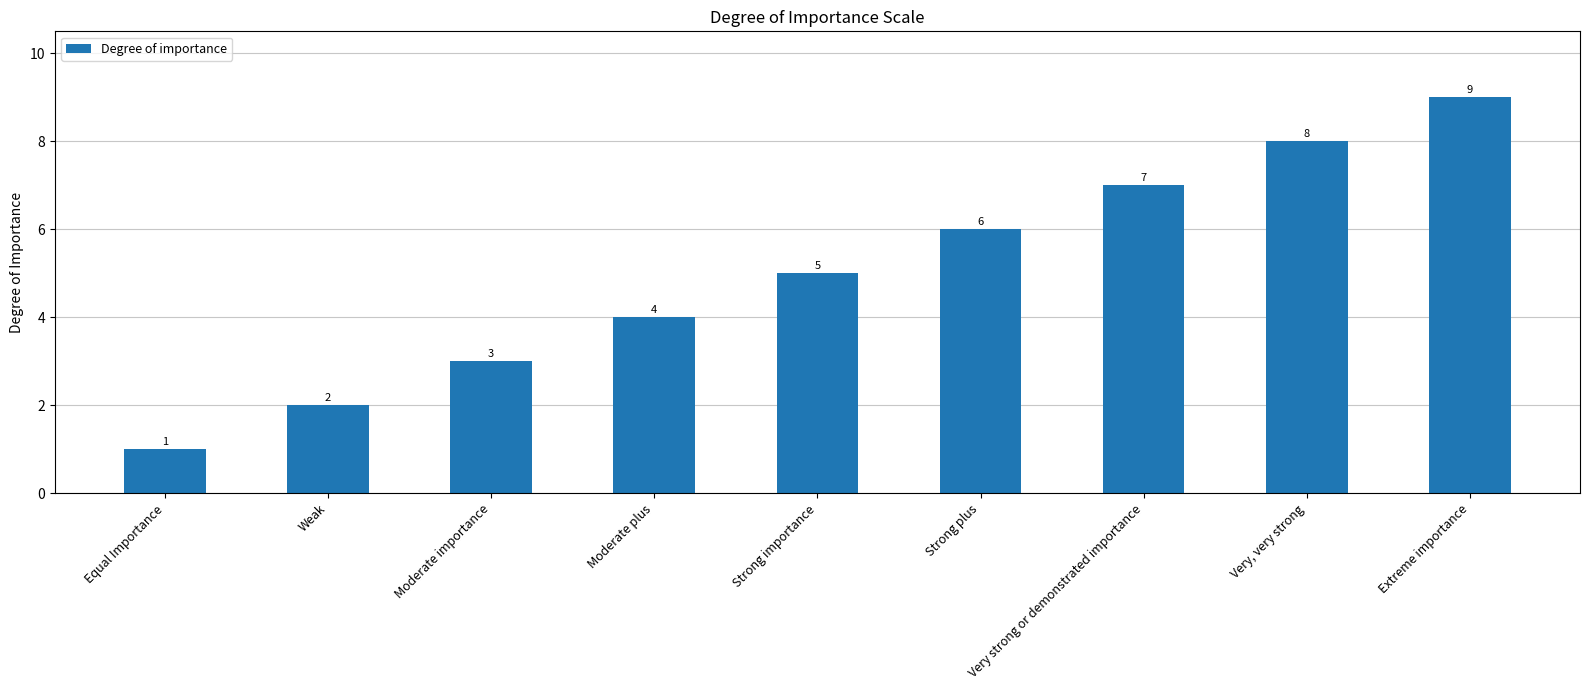

Reading left to right, list all the values displayed in this chart.

Equal Importance=1	Weak=2	Moderate importance=3	Moderate plus=4	Strong importance=5	Strong plus=6	Very strong or demonstrated importance=7	Very, very strong=8	Extreme importance=9